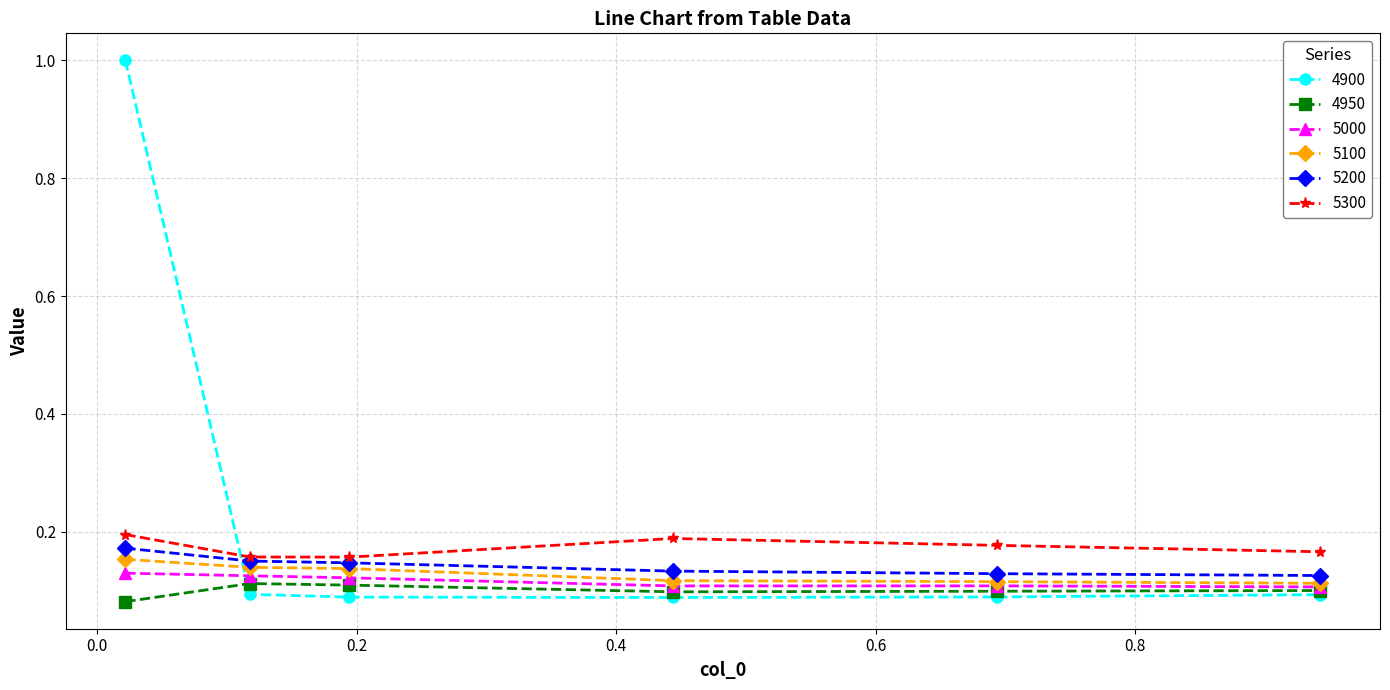

Which series has the widest spread of values?

4900